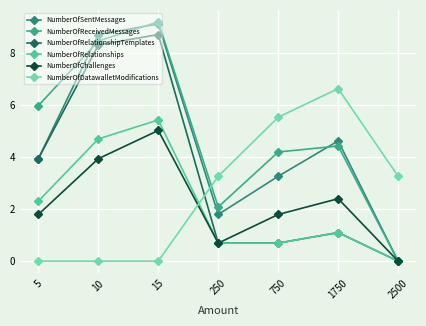

Reading left to right, extract all data points from this chart.

NumberOfSentMessages: 3.9	8.7	9.1	1.8	3.3	4.6	0.0
NumberOfReceivedMessages: 6.0	8.5	9.2	2.1	4.2	4.4	0.0
NumberOfRelationshipTemplates: 3.9	8.3	8.7	0.7	0.7	1.1	0.0
NumberOfRelationships: 2.3	4.7	5.4	0.7	0.7	1.1	0.0
NumberOfChallenges: 1.8	3.9	5.0	0.7	1.8	2.4	0.0
NumberOfDatawalletModifications: 0.0	0.0	0.0	3.3	5.5	6.6	3.3